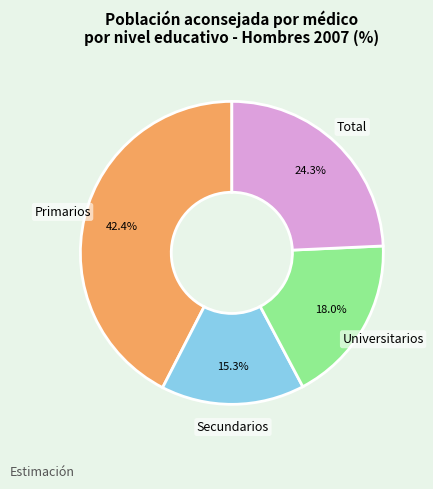

The Secundarios slice represents 30% of the pie. True or false?

False